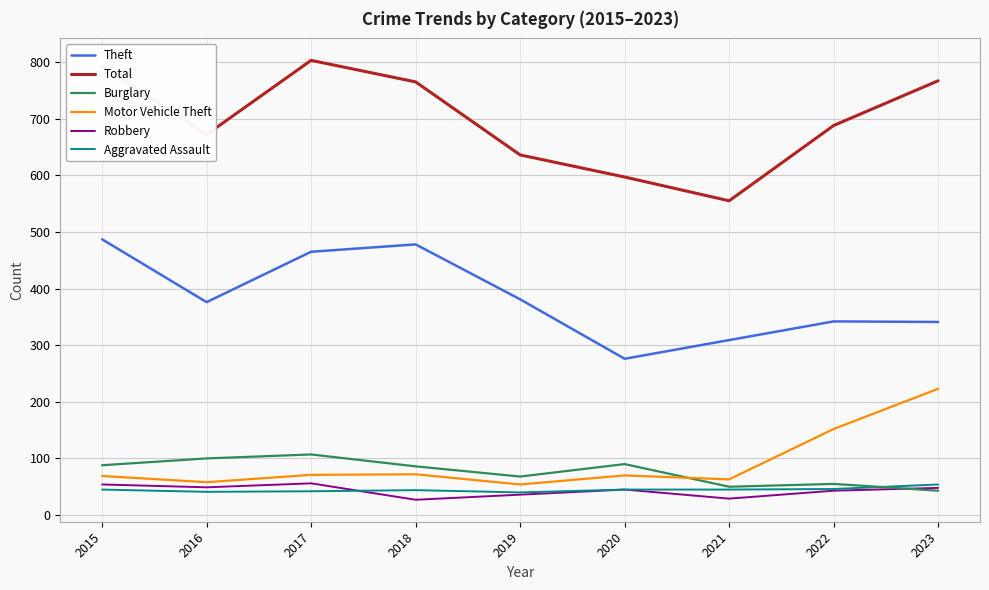

What is the difference between the highest and lowest values at 2019?

600